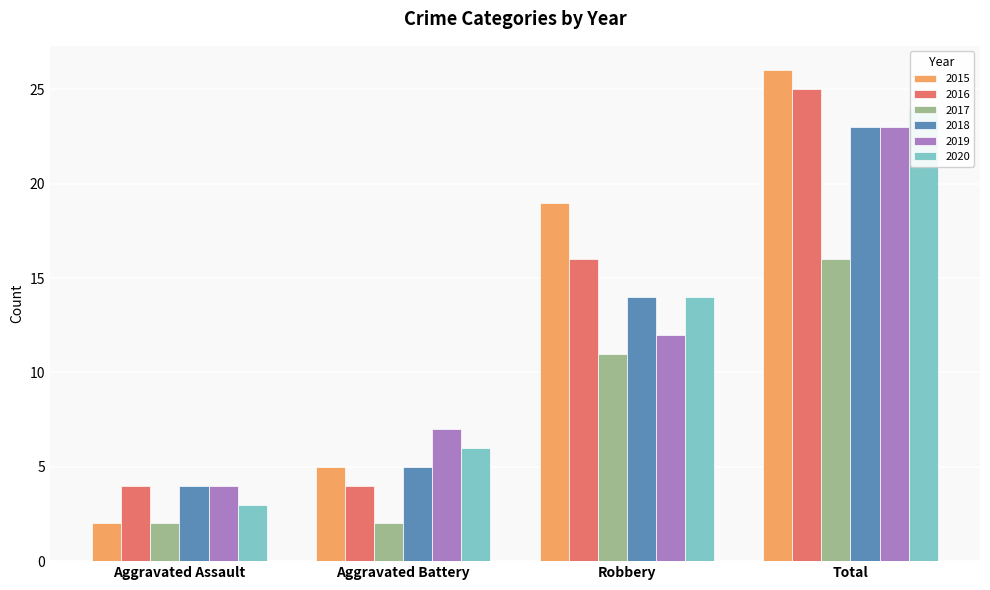

What is the average value of the 2016 series?

12